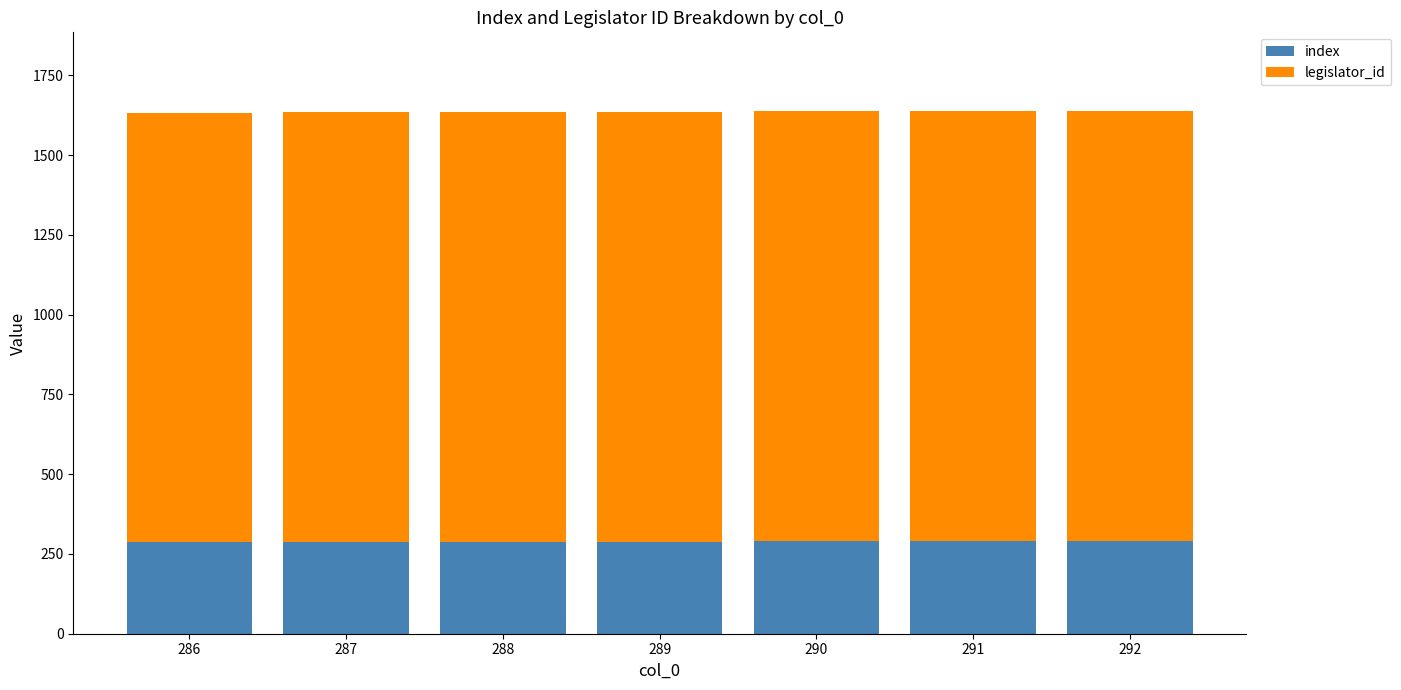

What are all the series names shown in the legend?

index, legislator_id